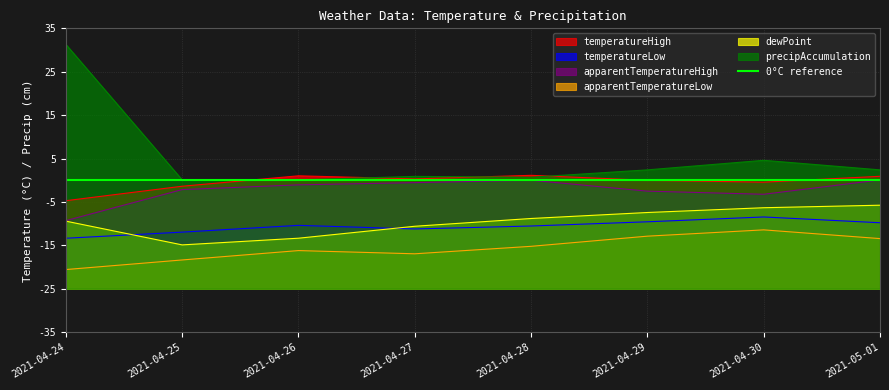

What is the label of the 7th point from the left?

2021-04-30